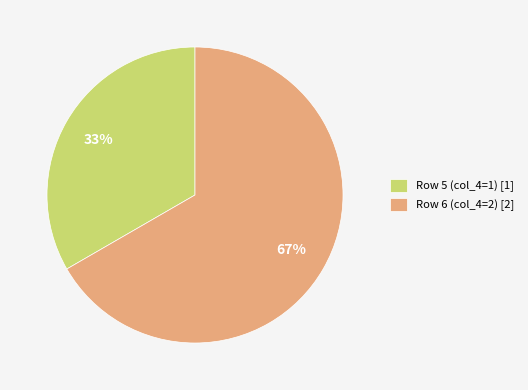

True or false: Row 6 (col_4=2) accounts for 67% of the total.

True